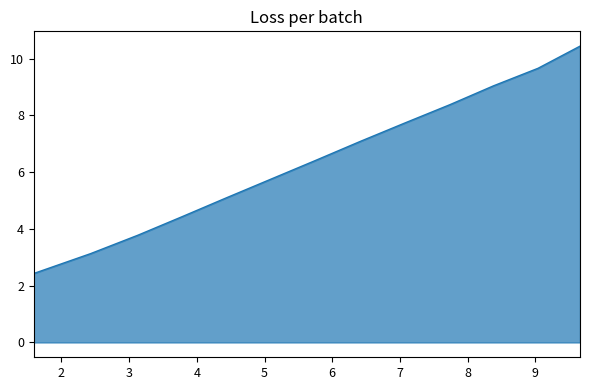

What is the difference between the second highest and minimum values?

7.2